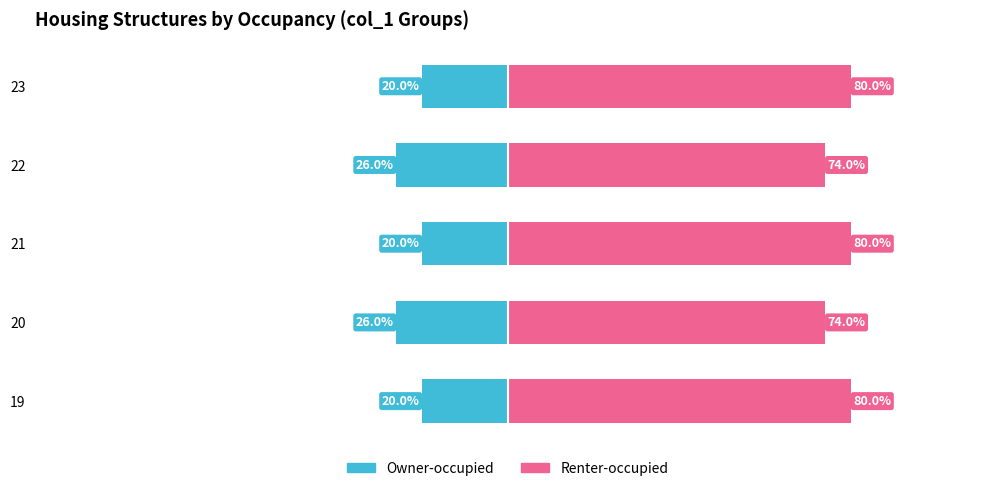

What is the average value of the Owner-occupied series?

-22